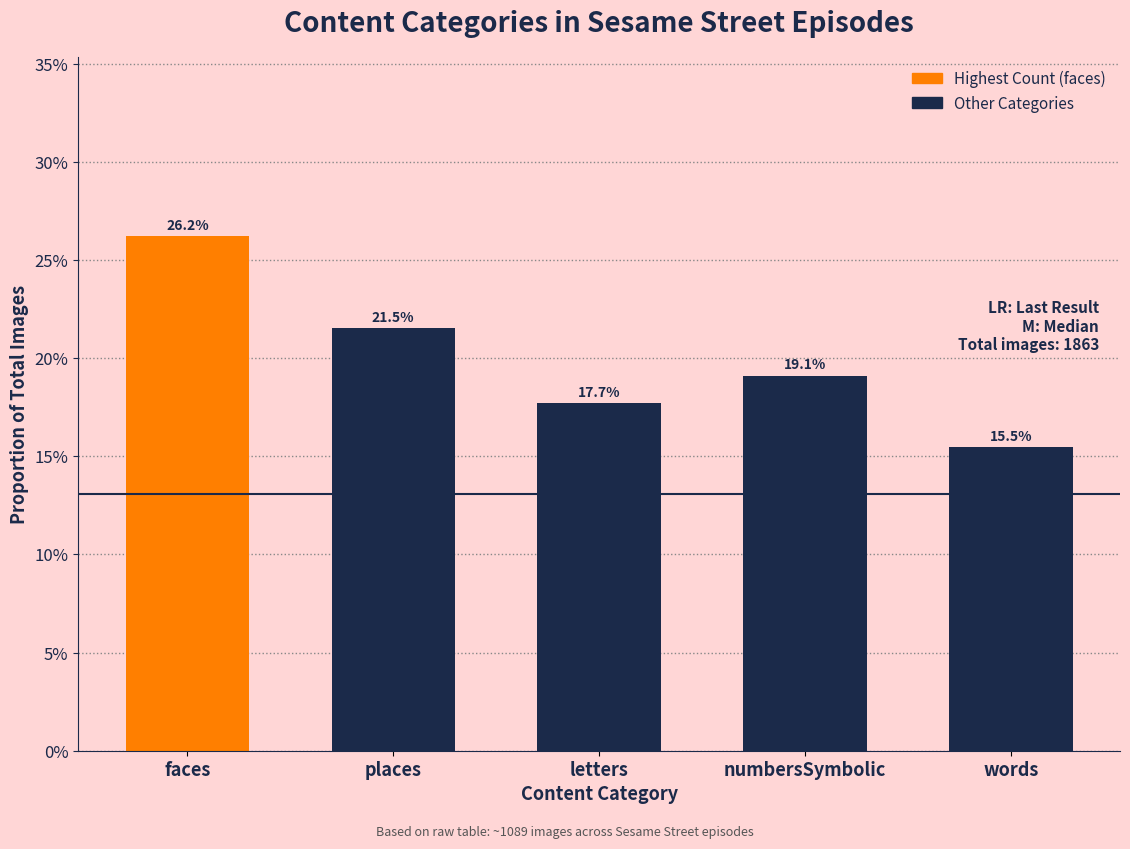

What is the label of the 2nd bar from the left?

places